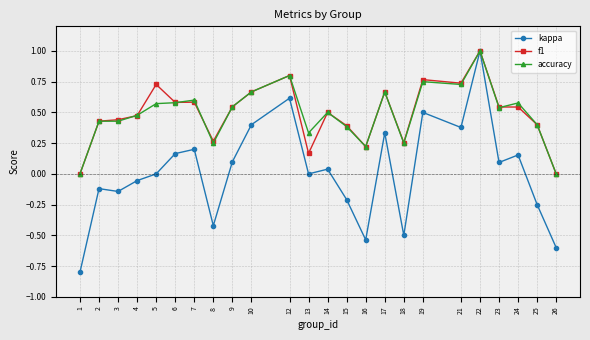

Count the number of categories in the chart.

24